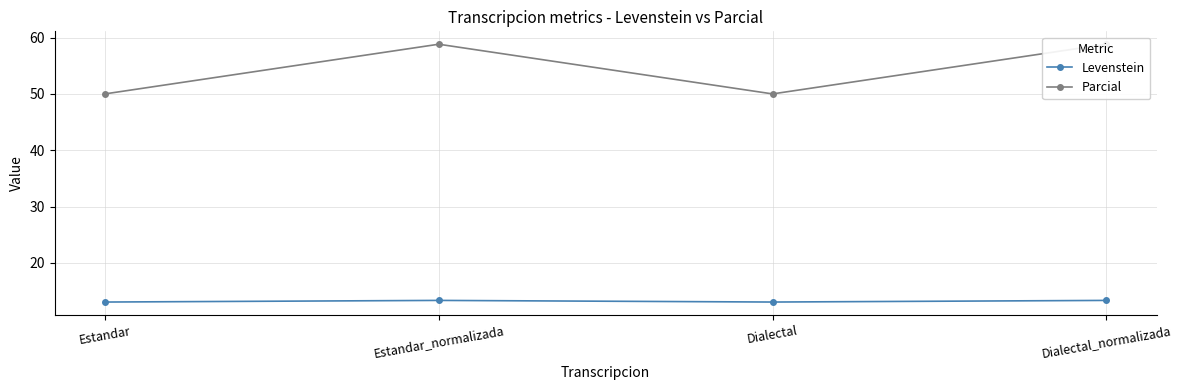

How many data points does each series have?

4